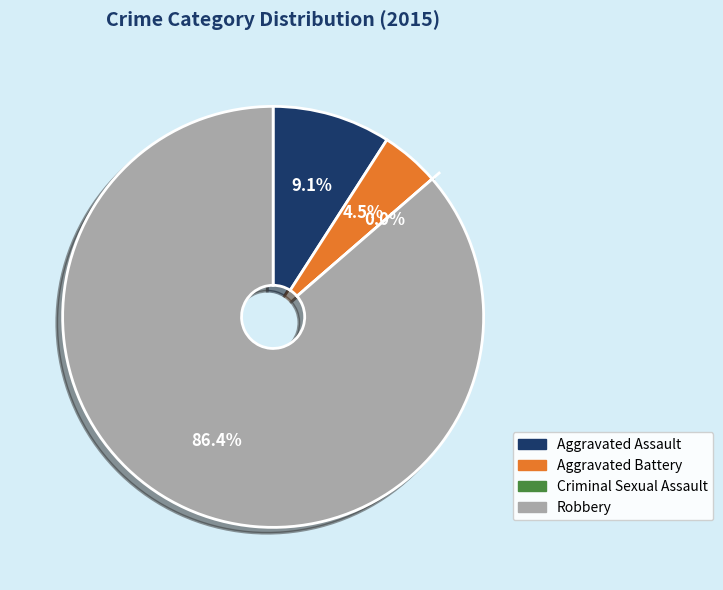

How many slices are in this pie chart?

4